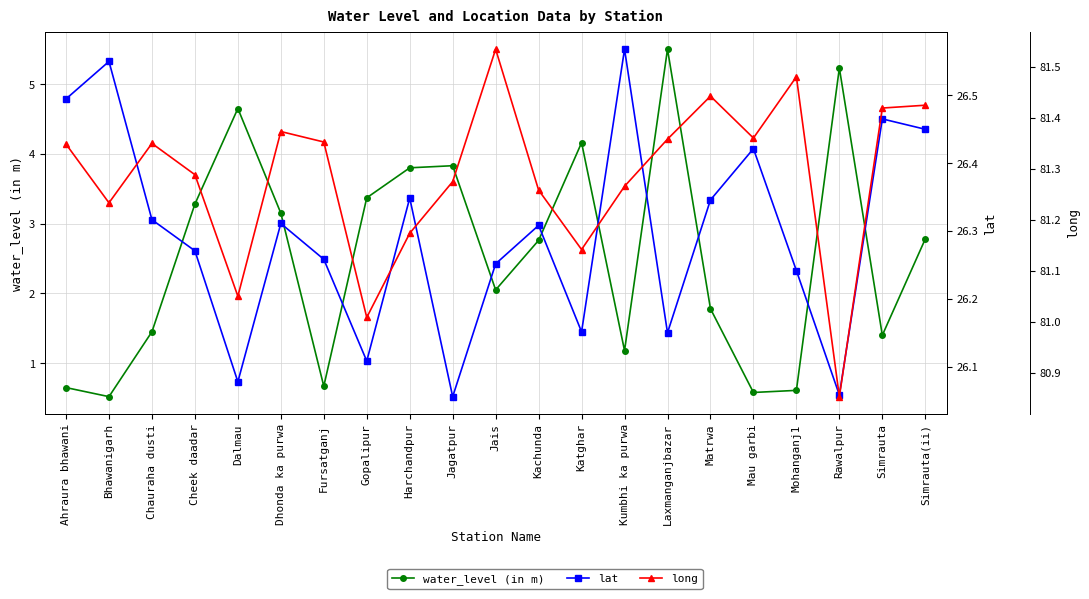

True or false: long and lat intersect in this chart.

False